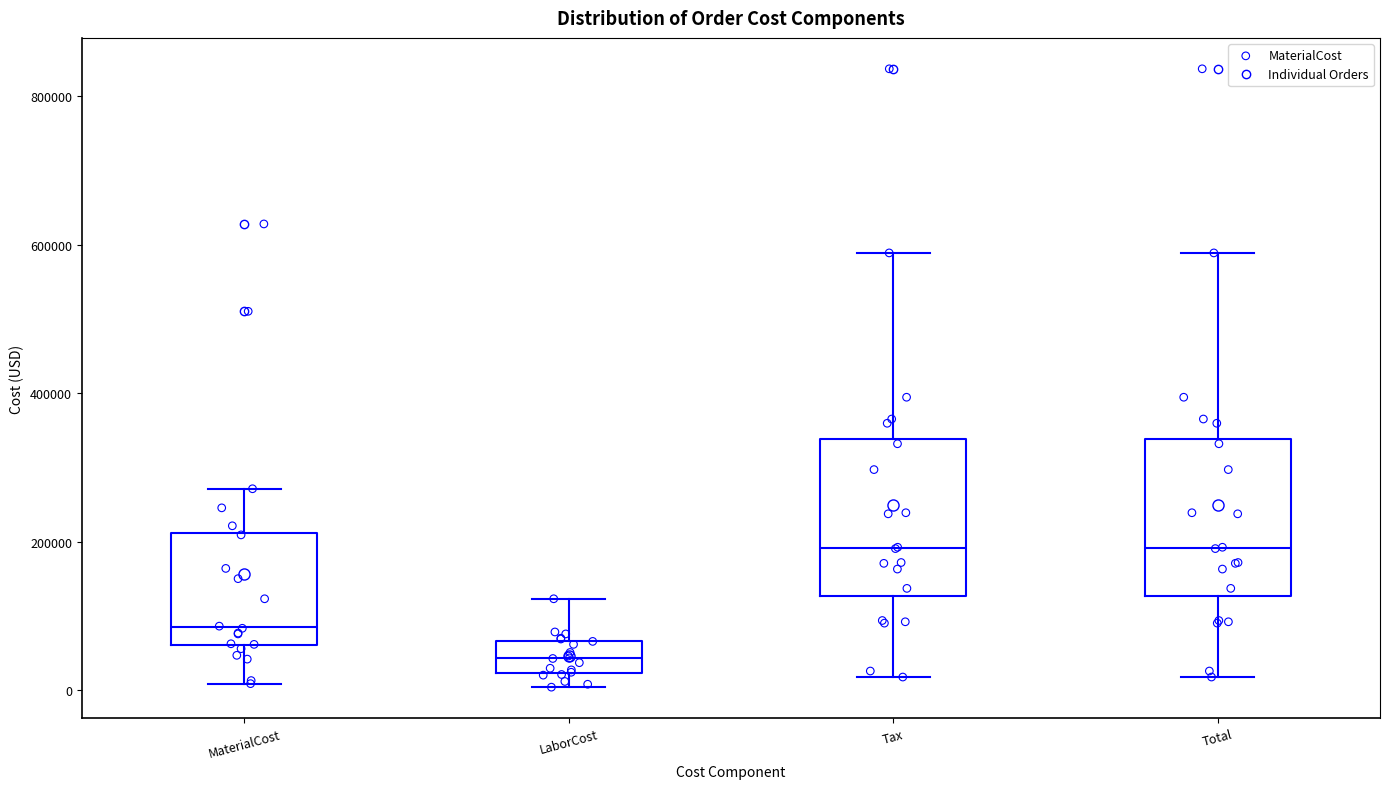

Where does the upper whisker of the box for Tax end on the y-axis? The values are not printed on the chart, so give them approximately, as read against the axis.

580000